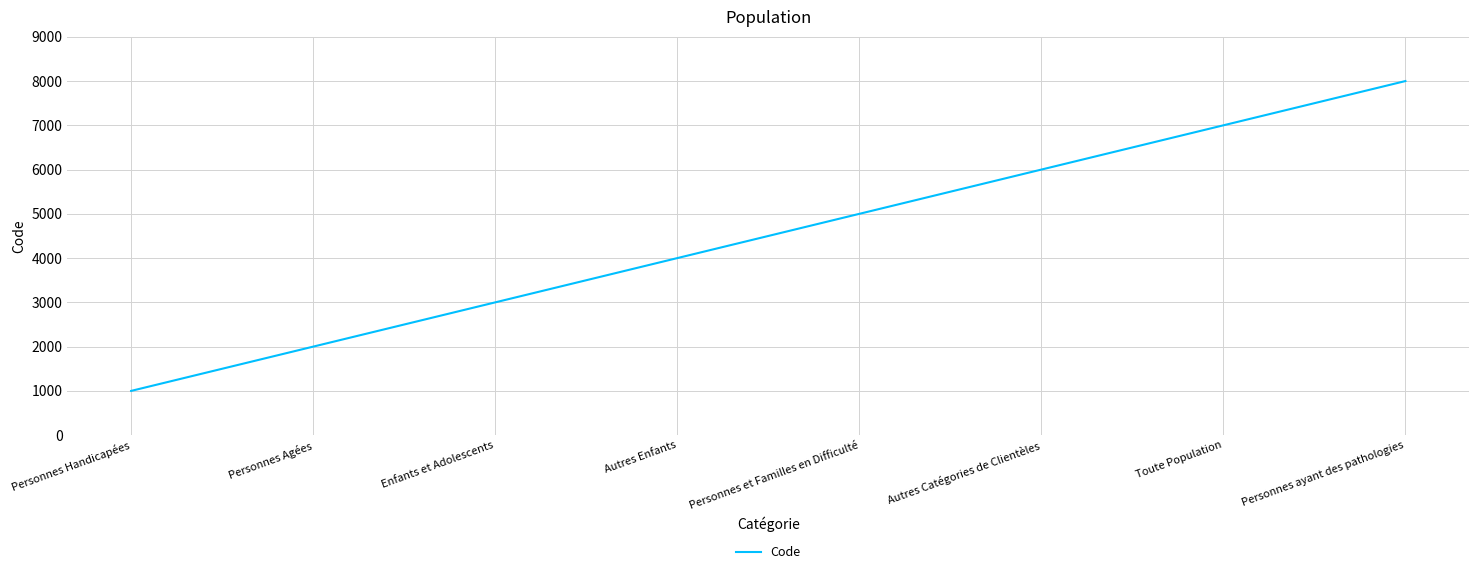

Where is the data nearest to the value 4500?

Autres Enfants